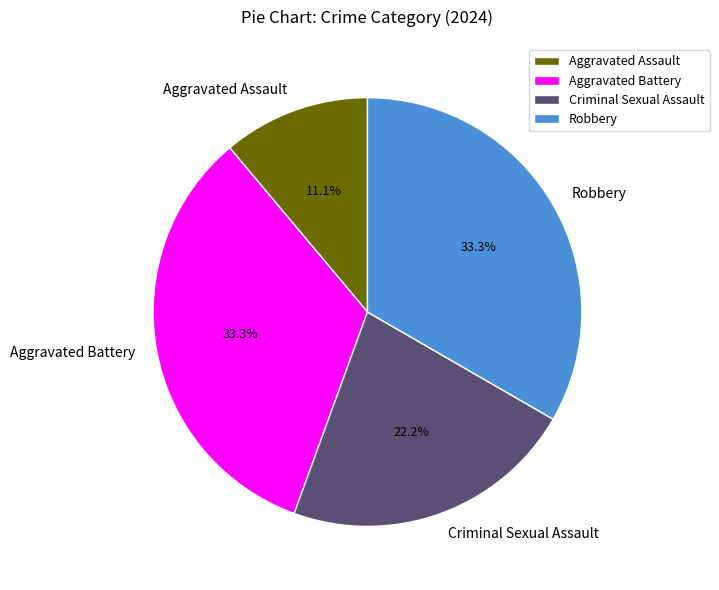

What is the smallest slice in the pie chart?

Aggravated Assault